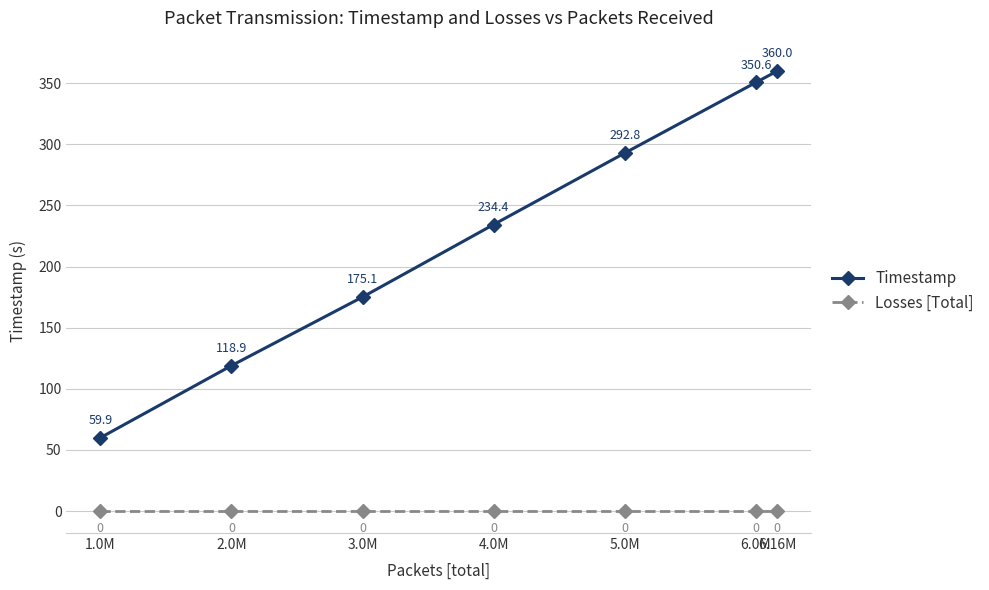

True or false: Timestamp has more than 1 points higher than both neighbors.

False